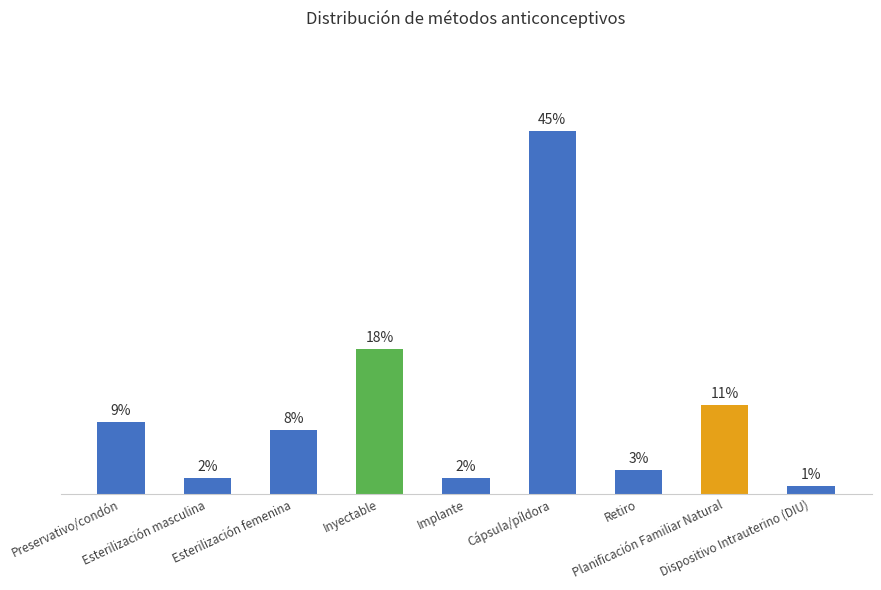

List the labels in order of value, smallest first.

Dispositivo Intrauterino (DIU), Esterilización masculina, Implante, Retiro, Esterilización femenina, Preservativo/condón, Planificación Familiar Natural, Inyectable, Cápsula/píldora